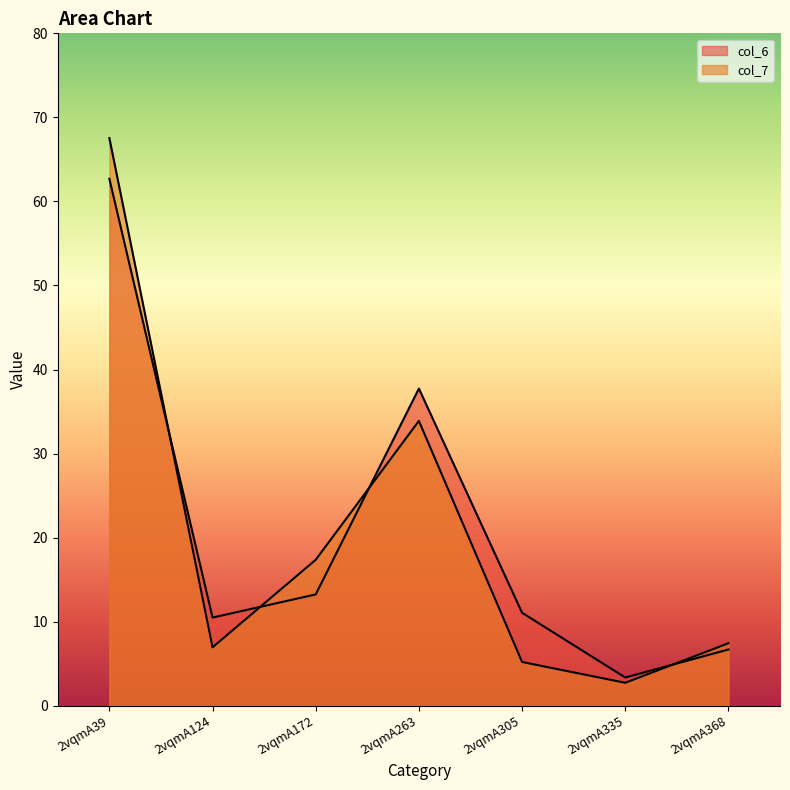

How many lines are shown in the chart?

2